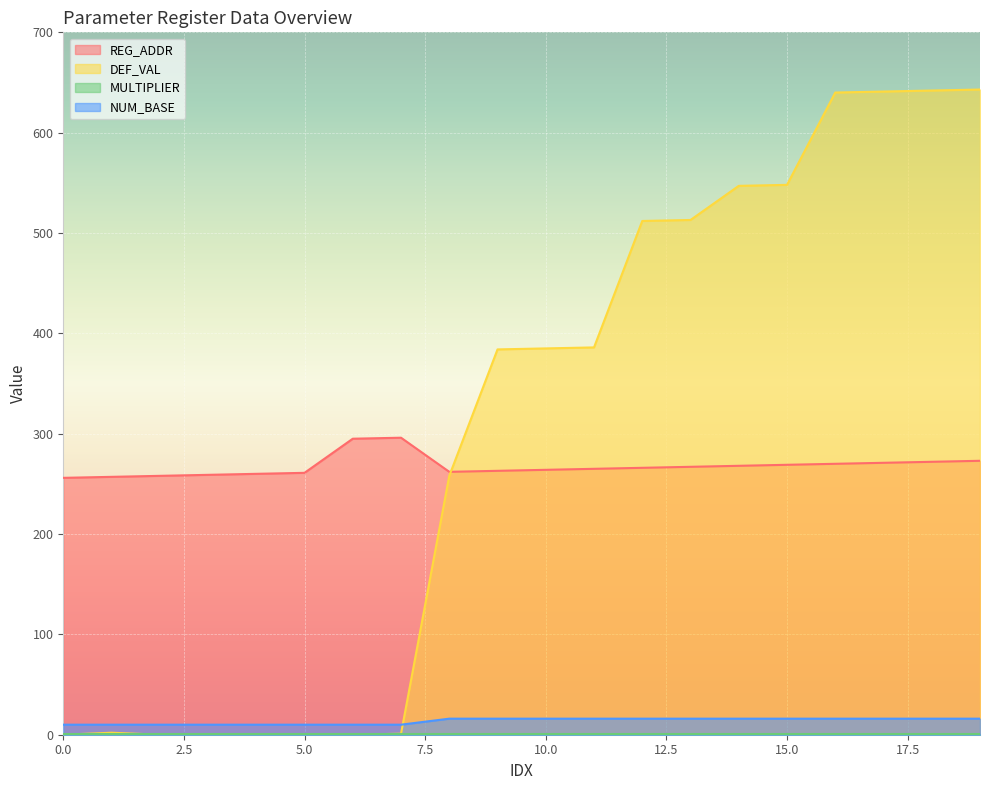

Which series has the largest total across all categories?

DEF_VAL